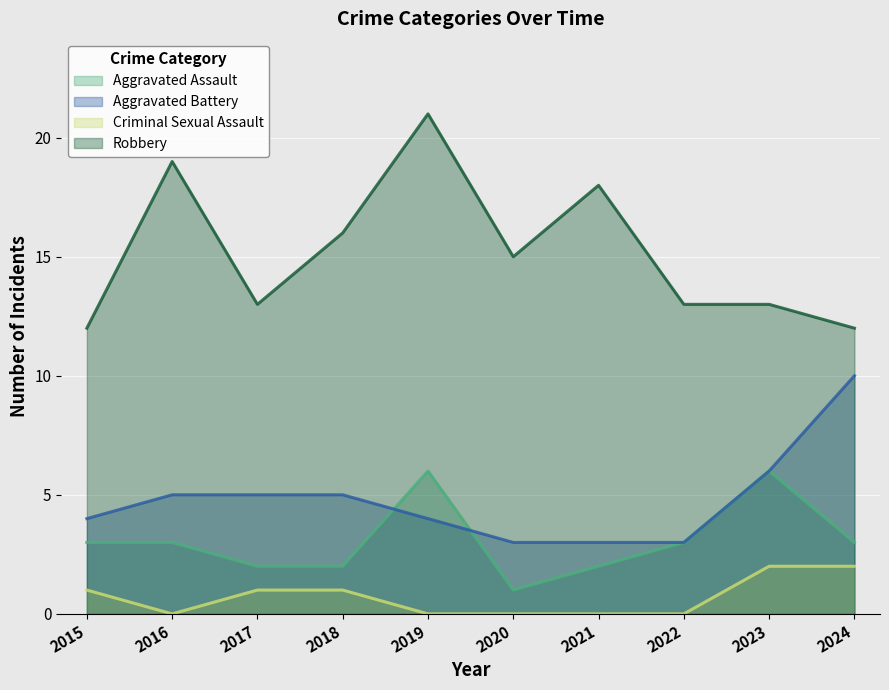

True or false: Aggravated Battery has more than 1 points higher than both neighbors.

False